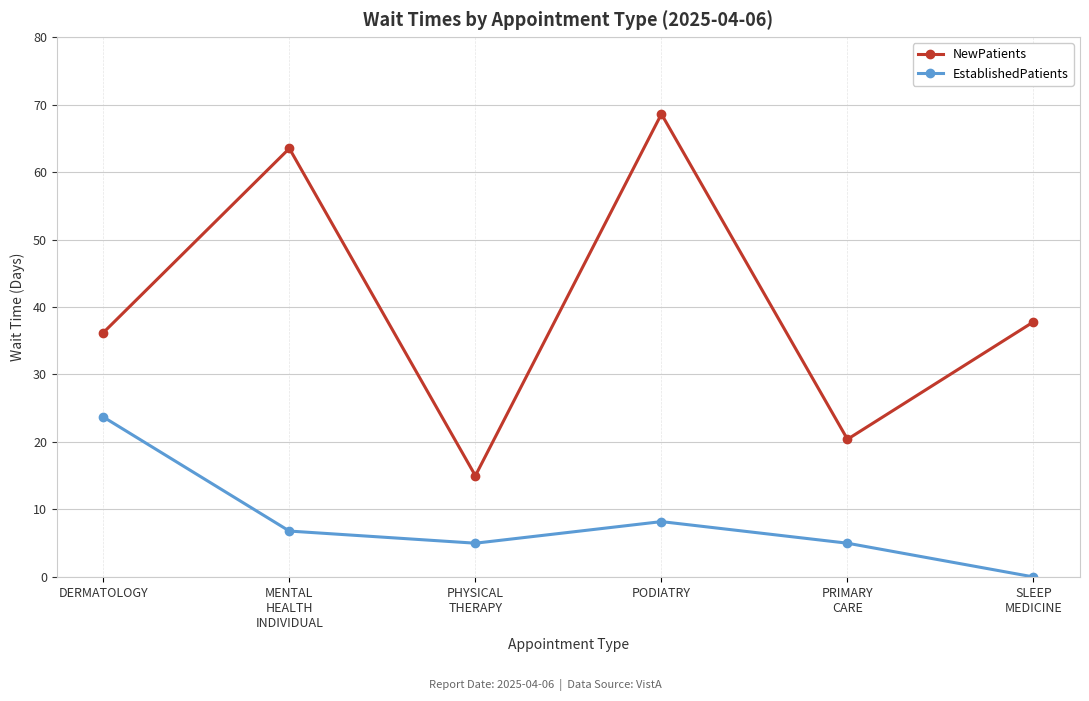

Does the chart have visible grid lines?

Yes